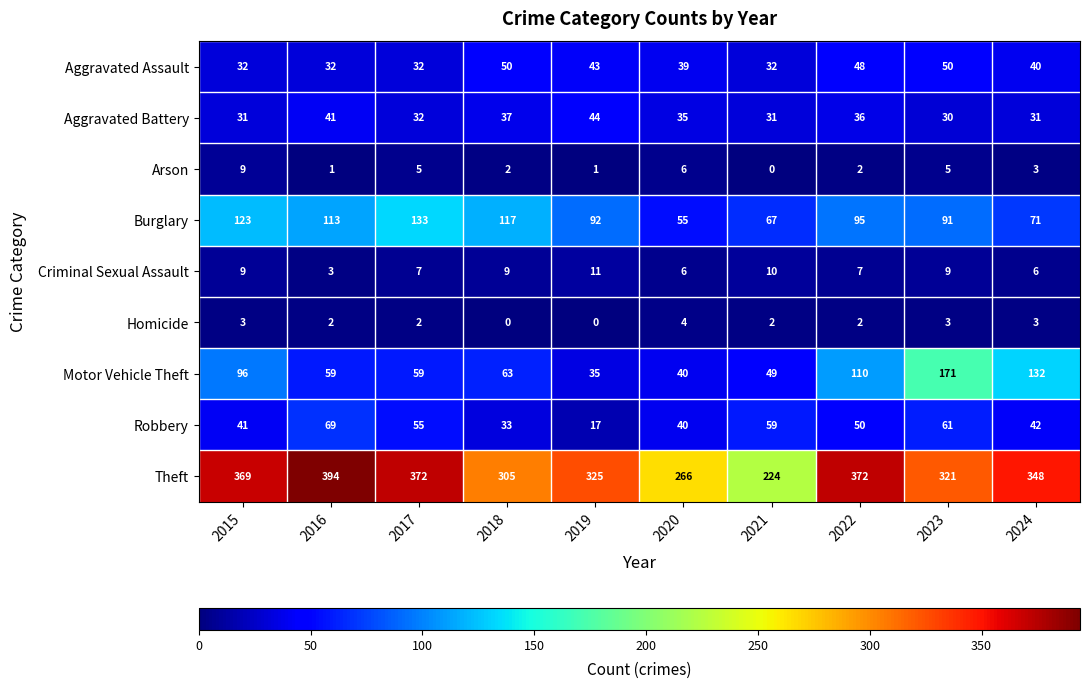

What is the minimum value for Criminal Sexual Assault?

3